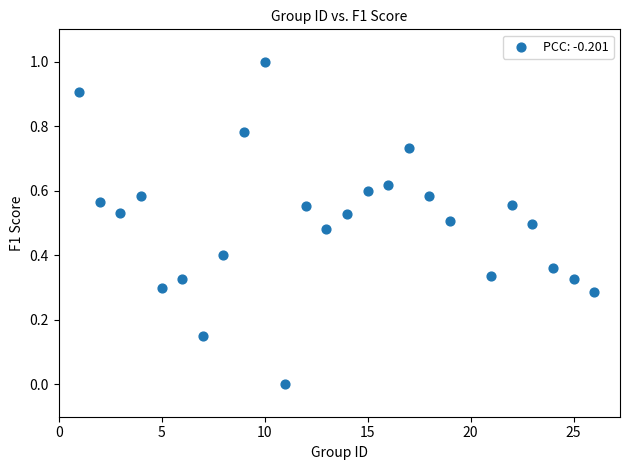

What is the range of Y values (max minus min)?

1.0